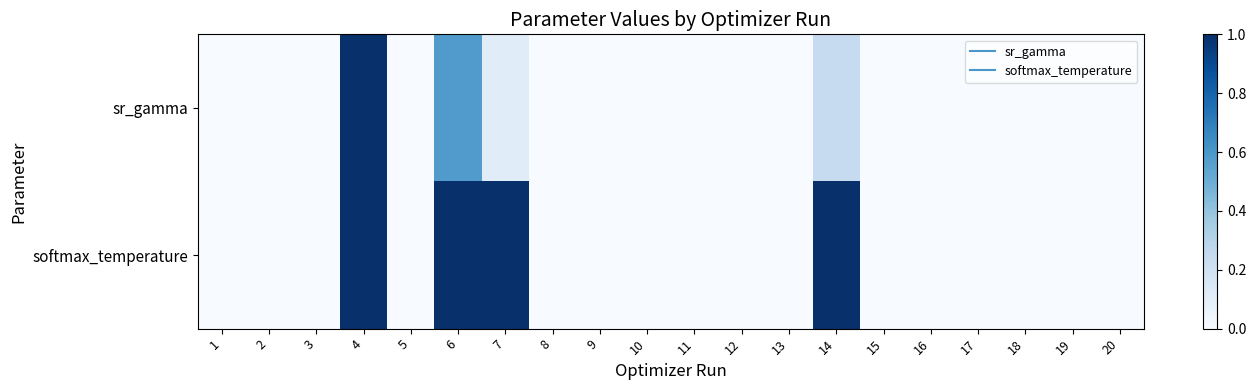

List the series in order of their overall mean, lowest first.

sr_gamma, softmax_temperature